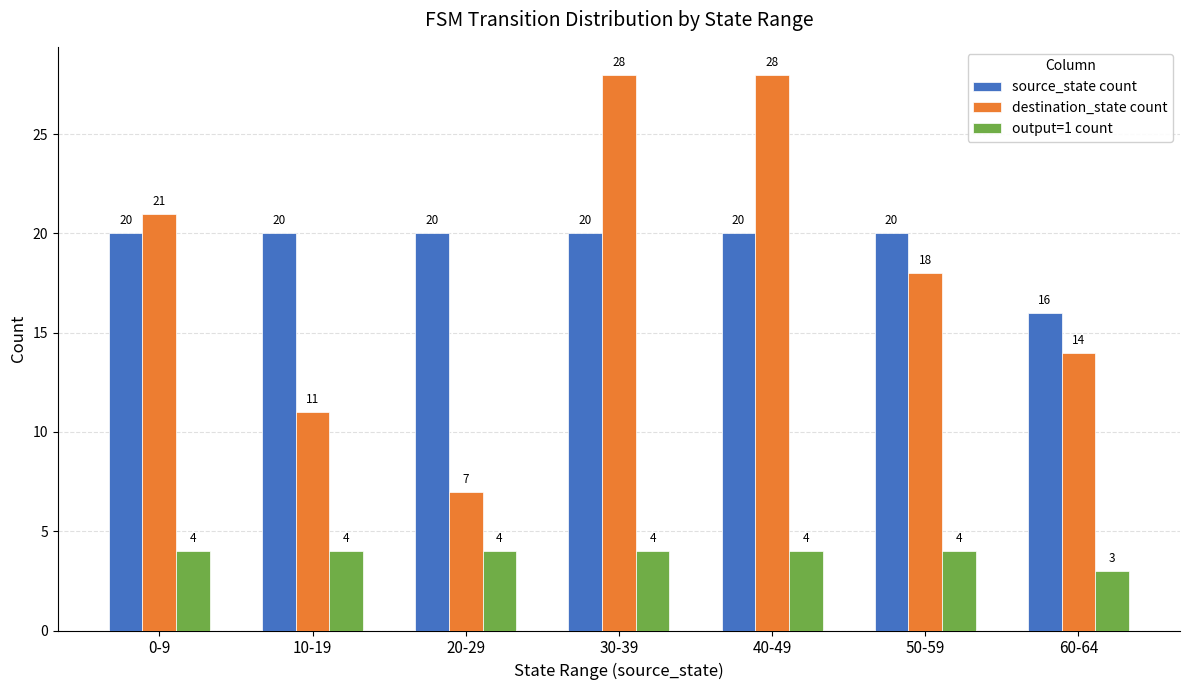

What position from the right is 10-19?

6